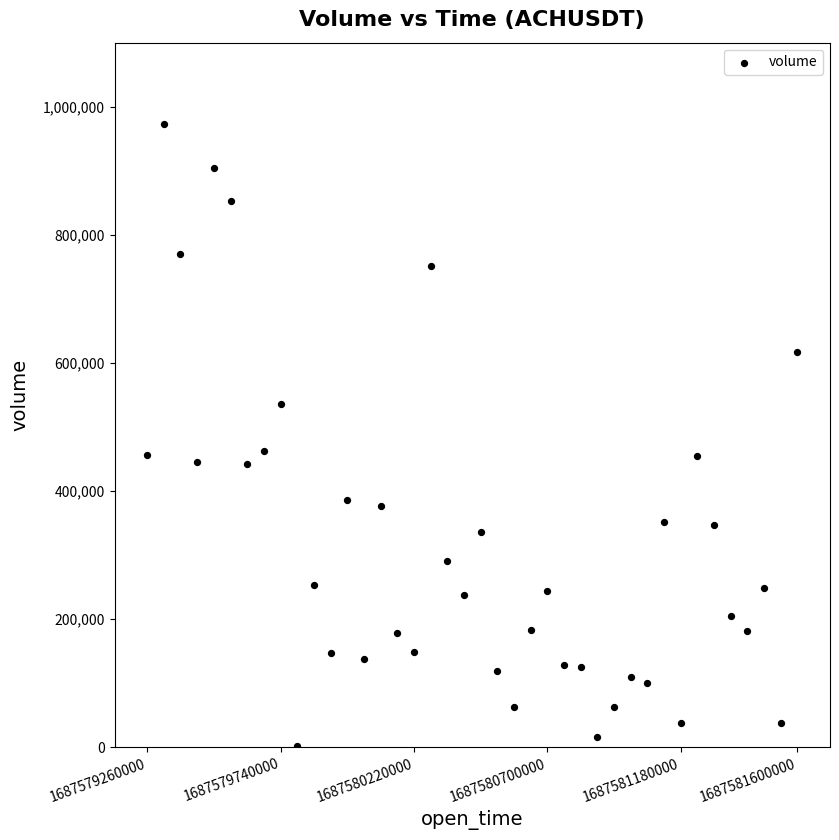

What is the range of Y values (max minus min)?

970565